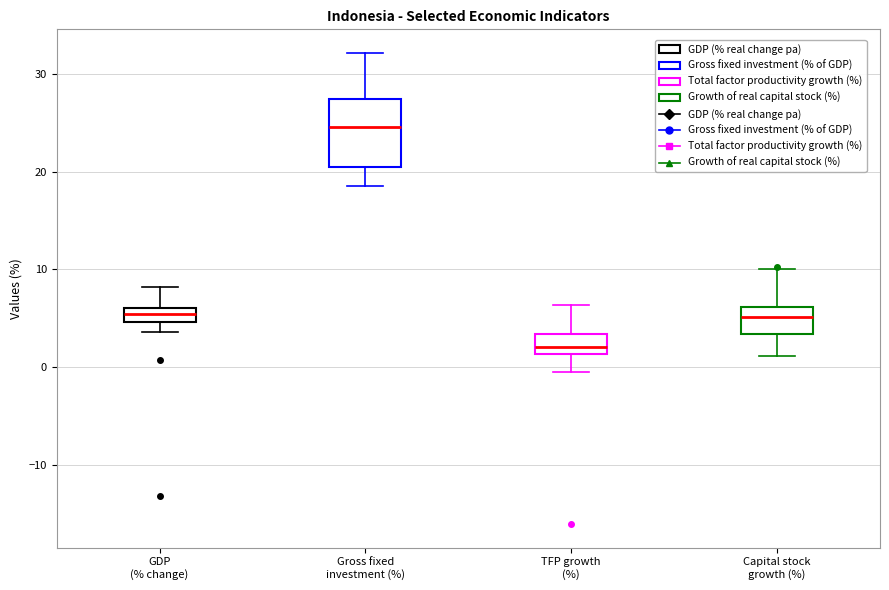

Where is the upper edge of the box for Capital stock growth (%) on the y-axis? The values are not printed on the chart, so give them approximately, as read against the axis.

6